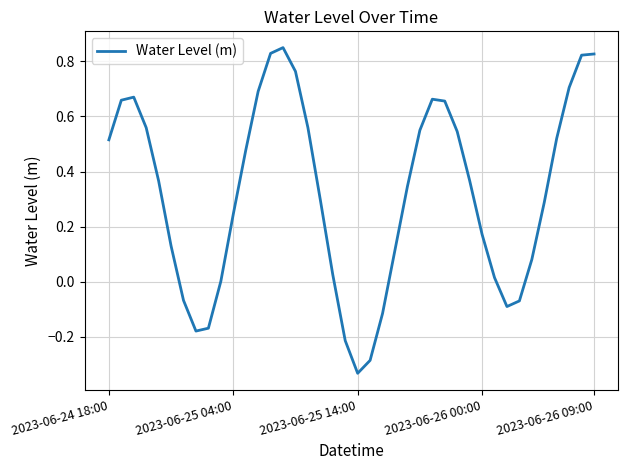

How many lines are shown in the chart?

1